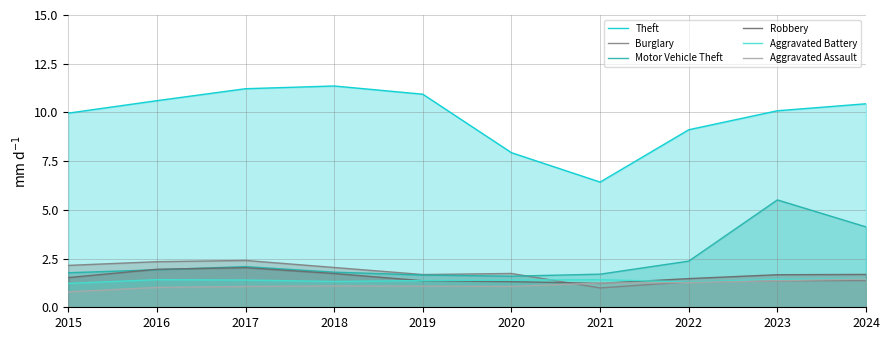

Which series has the largest total across all categories?

Theft